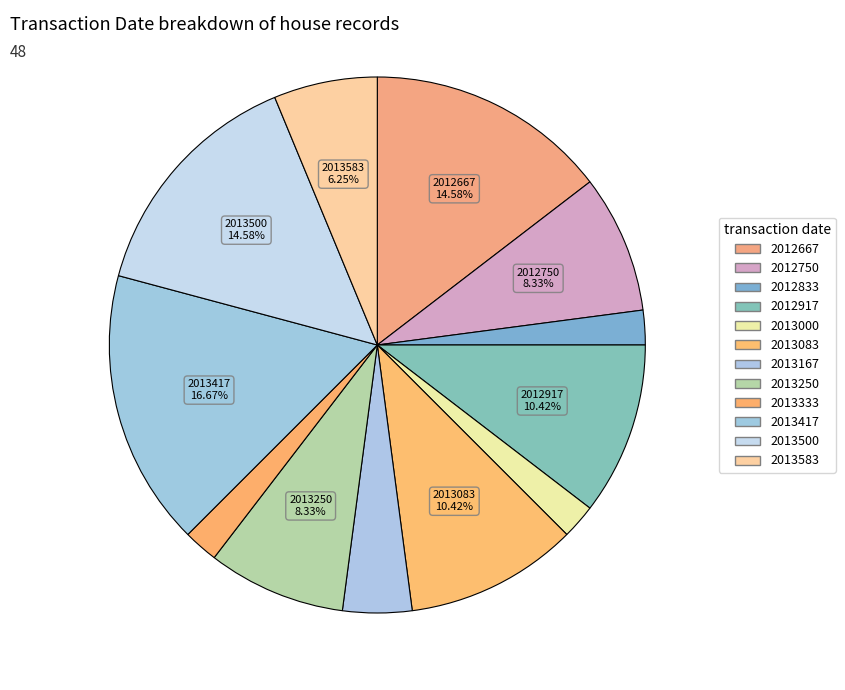

The 2013167 slice represents 1% of the pie. True or false?

False